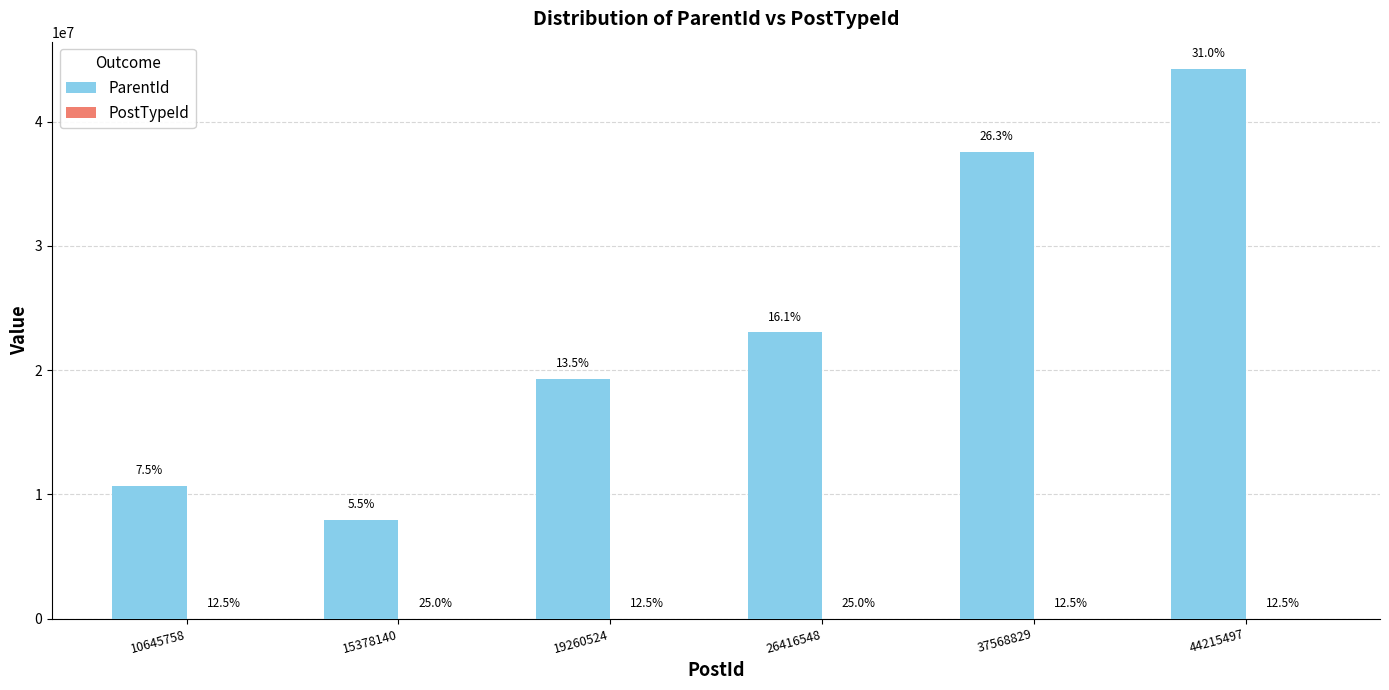

Are the bars grouped side by side (vs. stacked)?

Yes